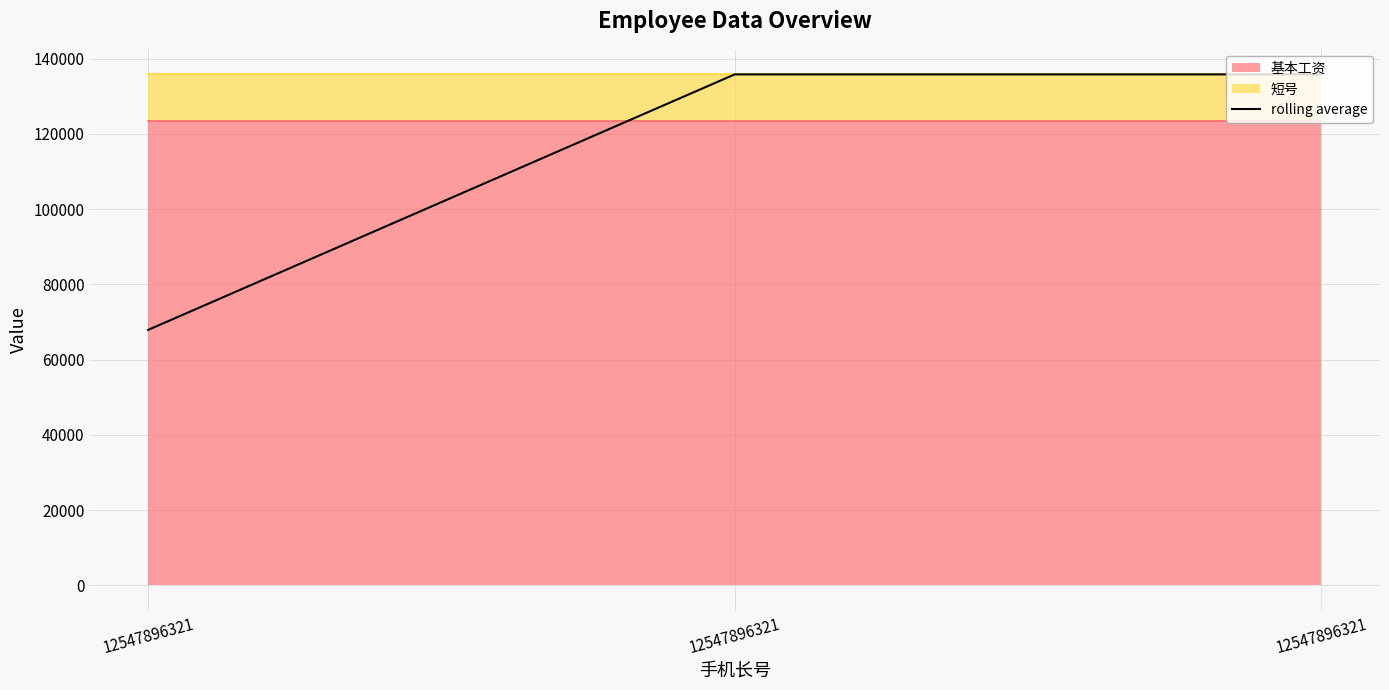

What is the maximum value shown in the chart?

135801.0